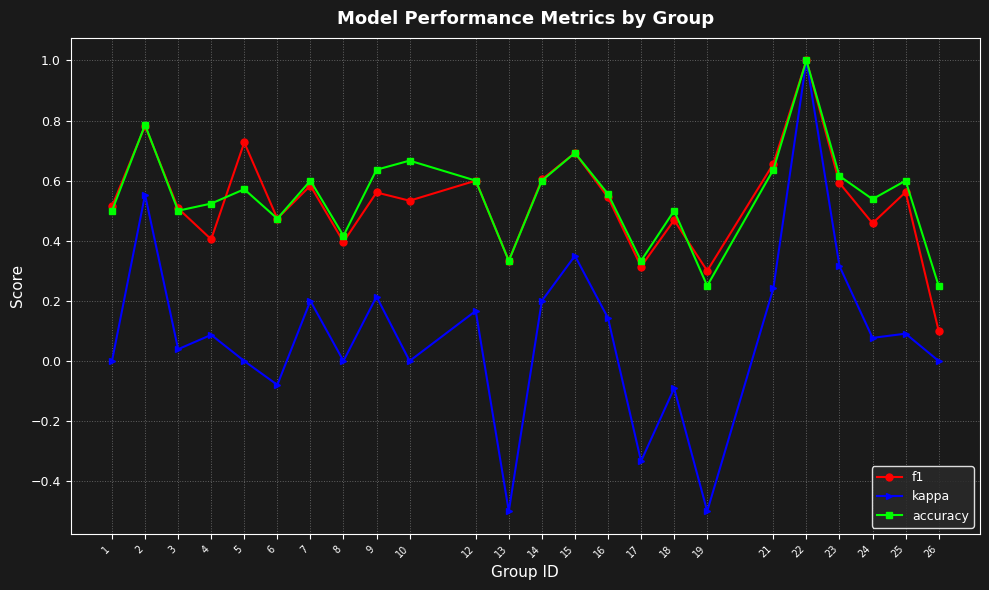

Which series has the widest spread of values?

kappa